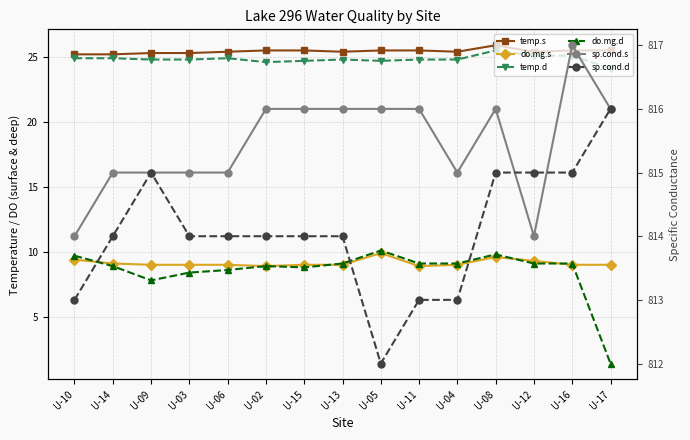

How many values in the do.mg.s series exceed 9?

5